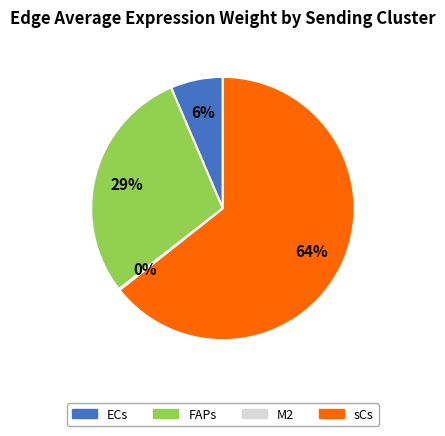

Does sCs account for over 50% of the chart?

Yes